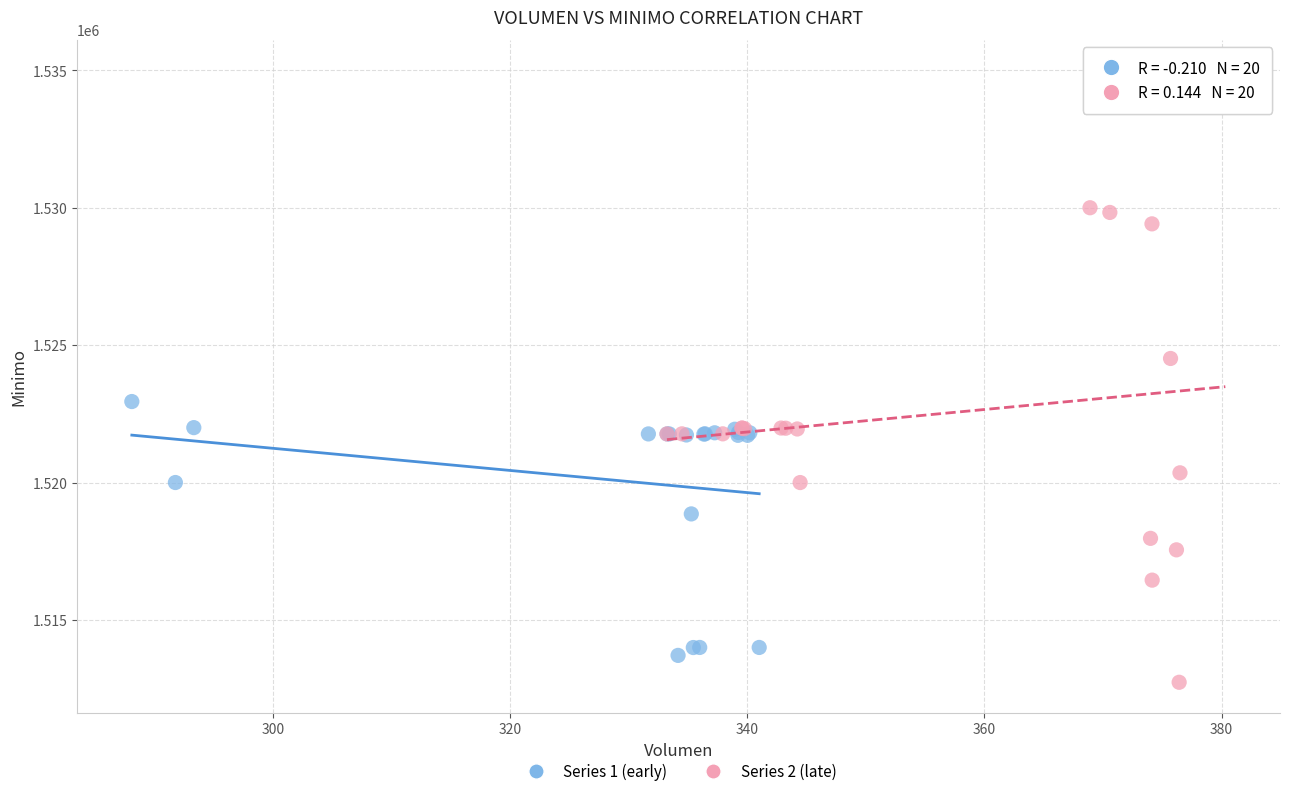

Which series reaches the maximum Y coordinate?

Series 2 (late)